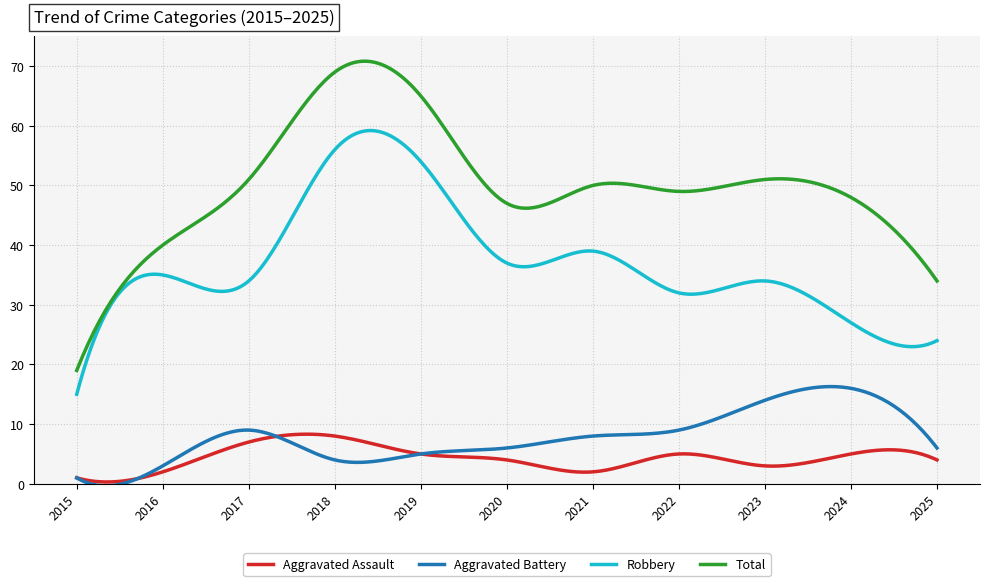

What is the maximum value shown in the chart?

70.8